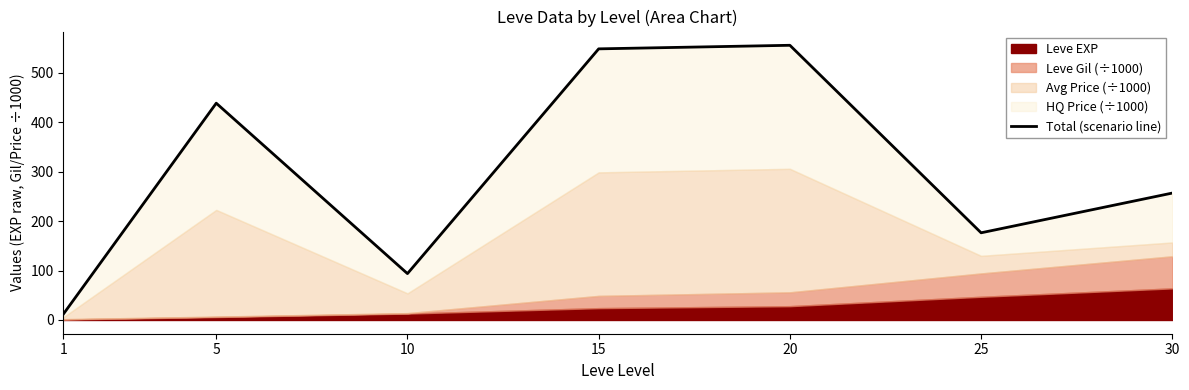

Read the value at 20.

556.0